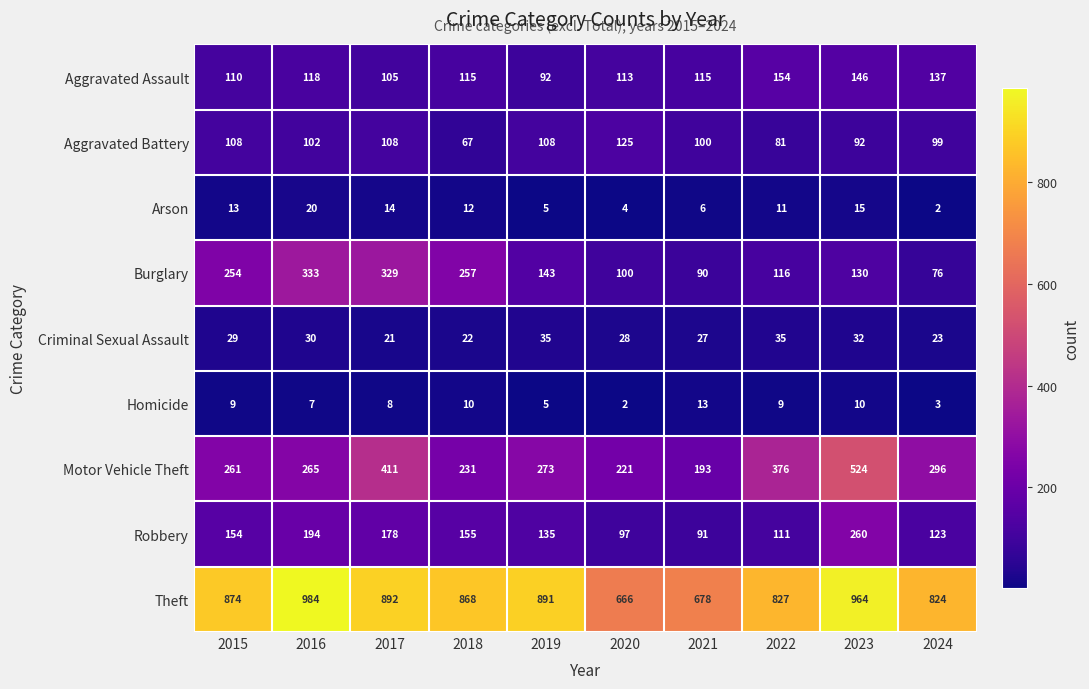

How many values in the Homicide series are below 9?

5